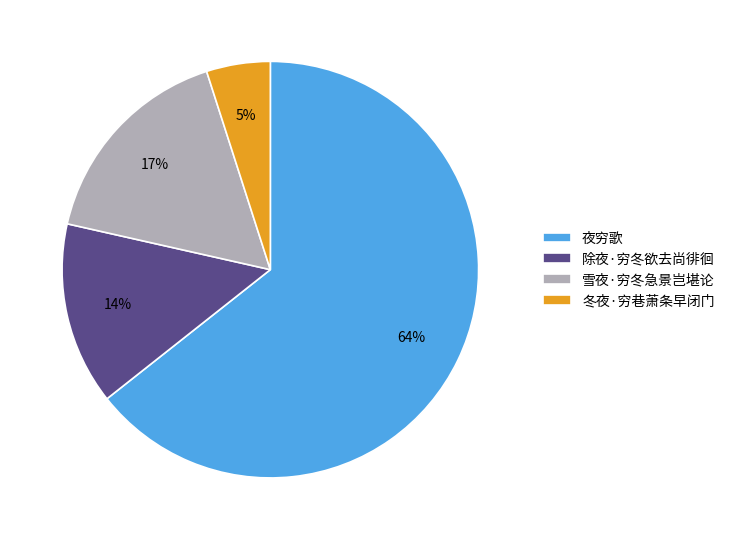

Is the sum of 除夜·穷冬欲去尚徘徊 and 冬夜·穷巷萧条早闭门 greater than half?

No